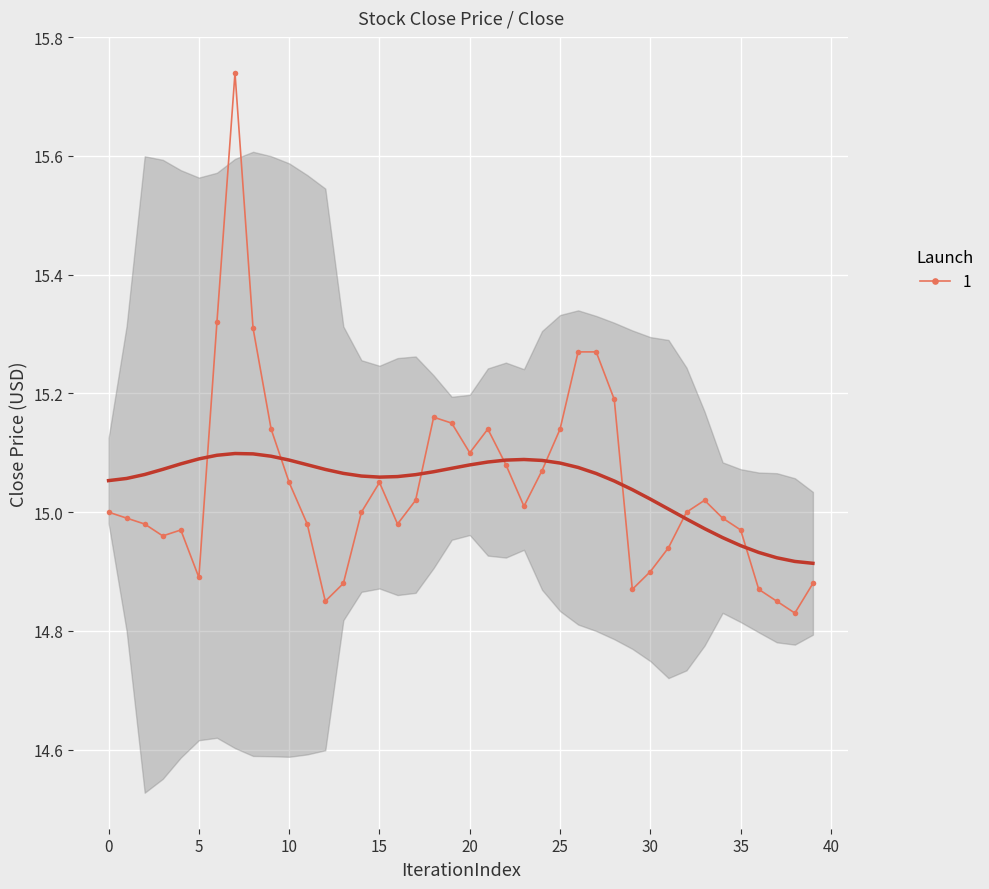

Is this an area chart (filled region under the line)?

No